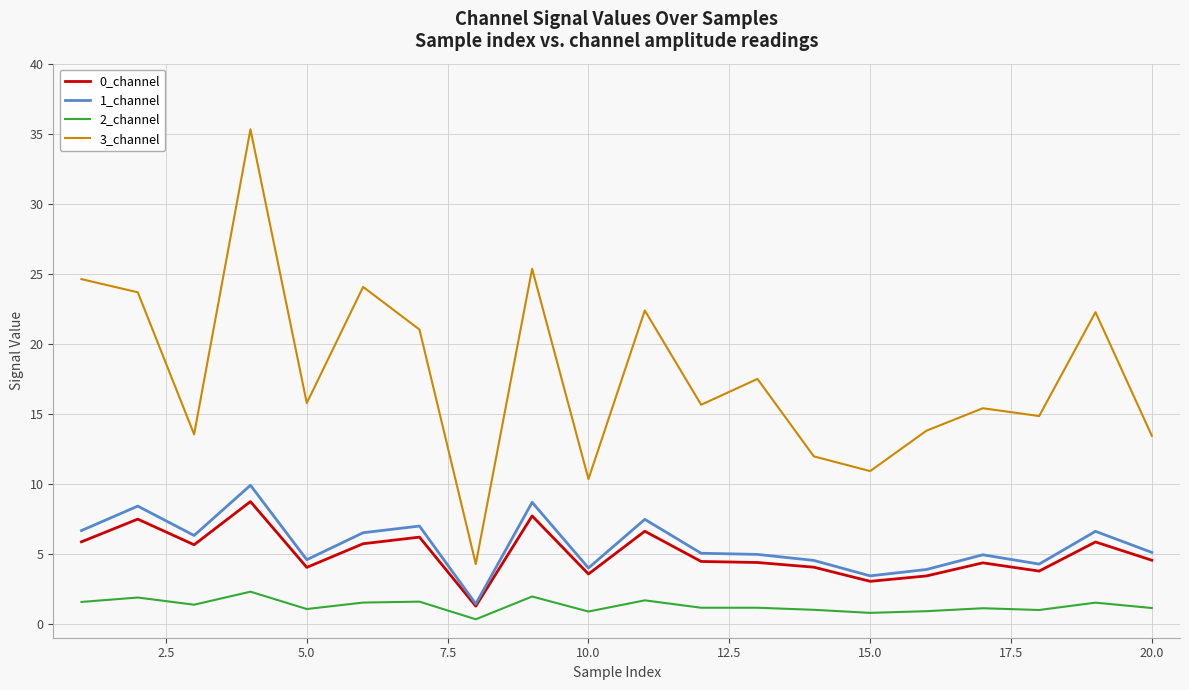

True or false: 1_channel has more than 0 interior local peaks.

True